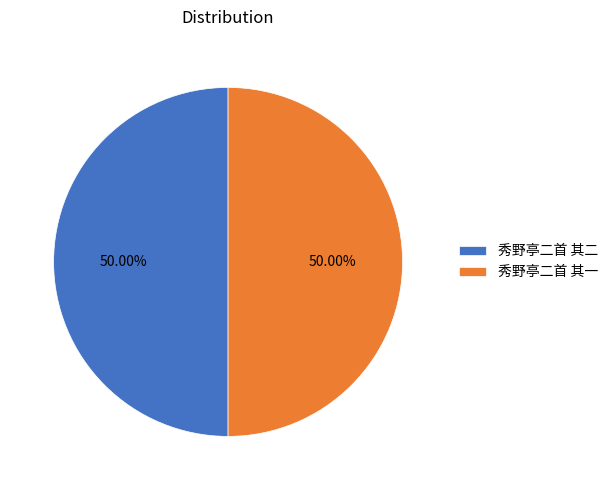

Count the number of slices in the pie.

2